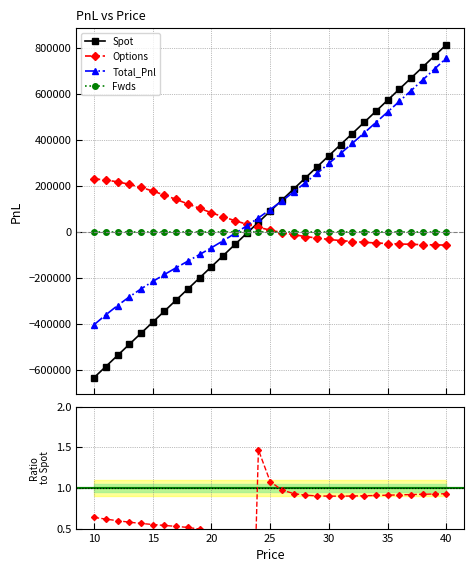

What is the minimum value for Options?

-58107.3